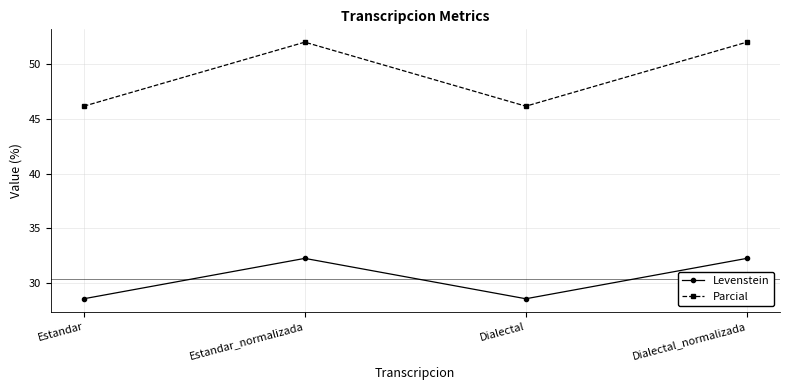

What is the minimum value shown in the chart?

28.6